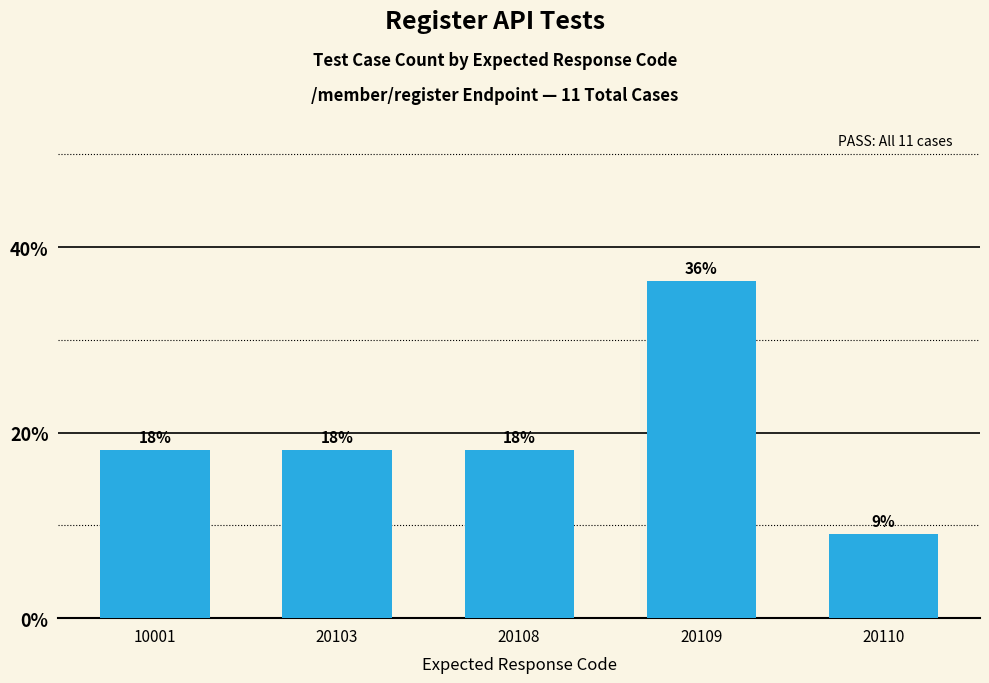

At which category does the chart reach its peak across all series?

20109